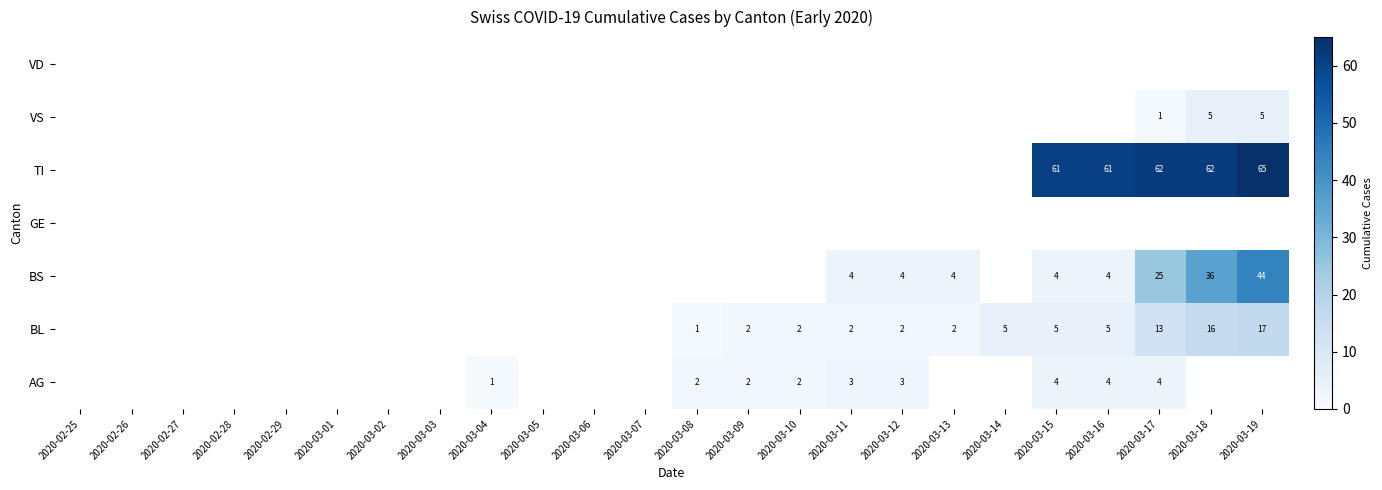

At which category does the chart reach its minimum across all series?

2020-02-25